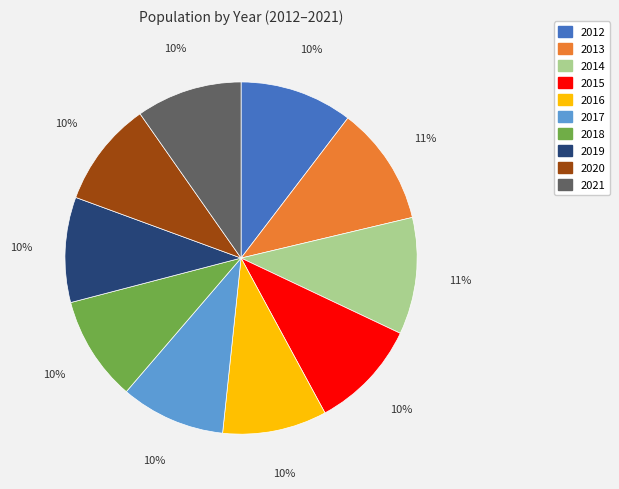

What percentage is the 2015 slice, to the nearest percent?

10%